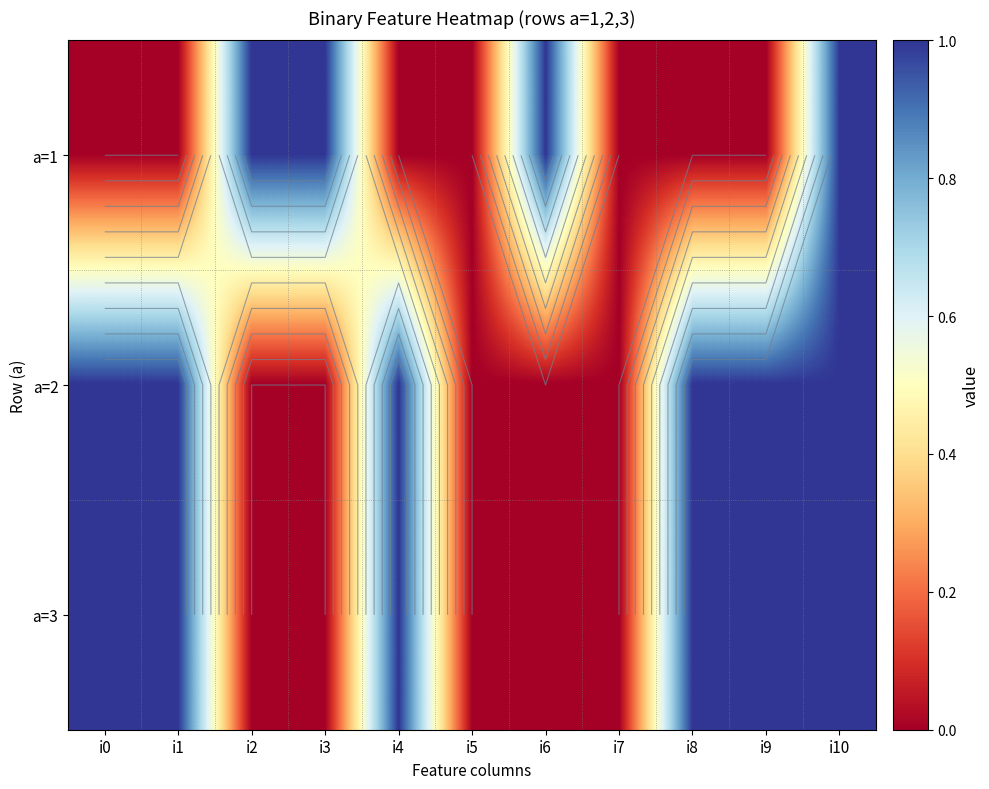

Is it true that a=3 equals 0 at i2?

True